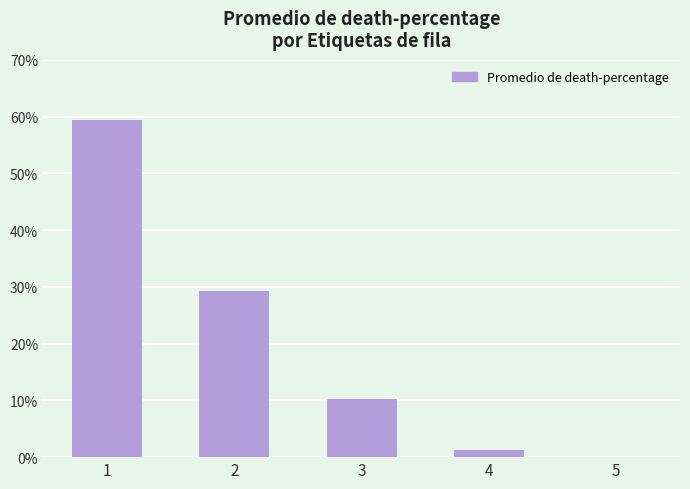

Which category has the highest value across all series?

1